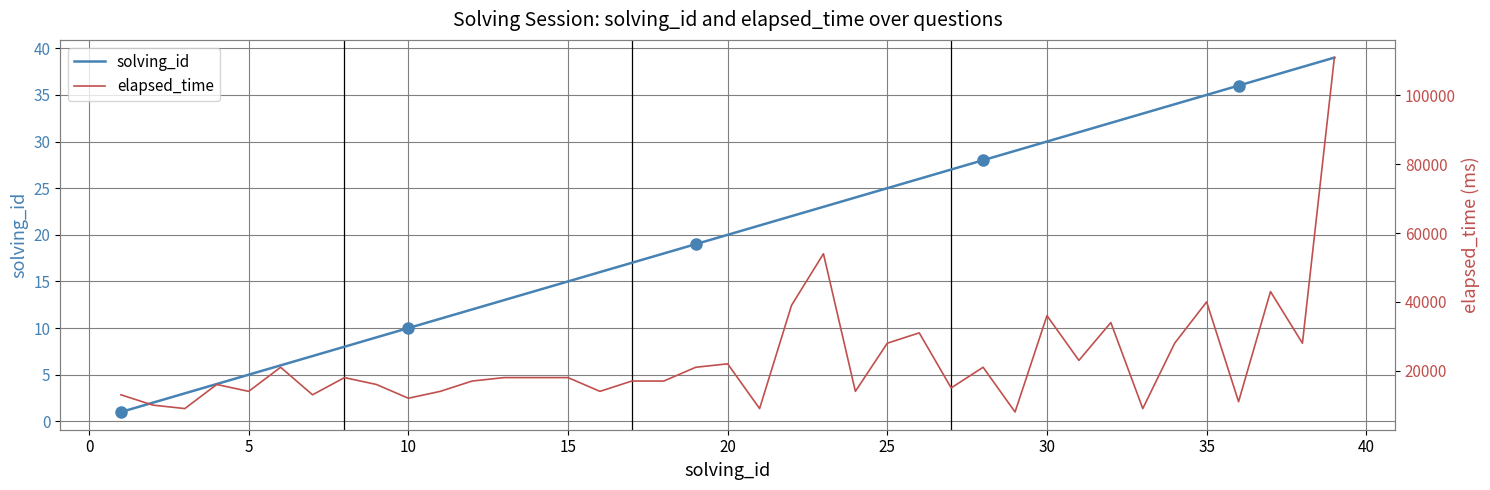

What is the maximum value for solving_id?

39